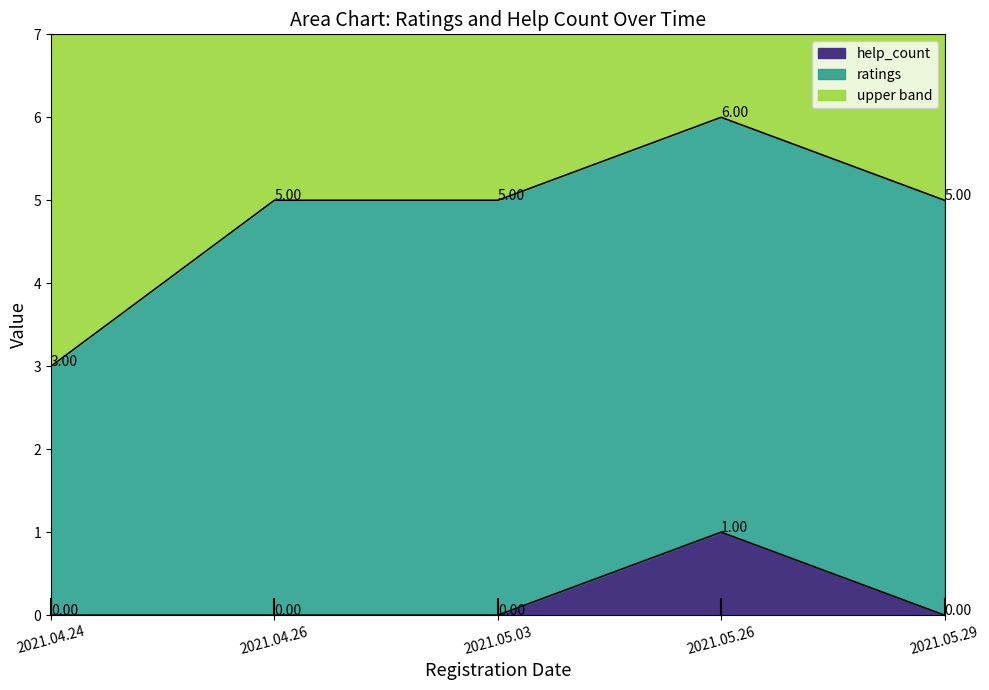

How many lines are shown in the chart?

3